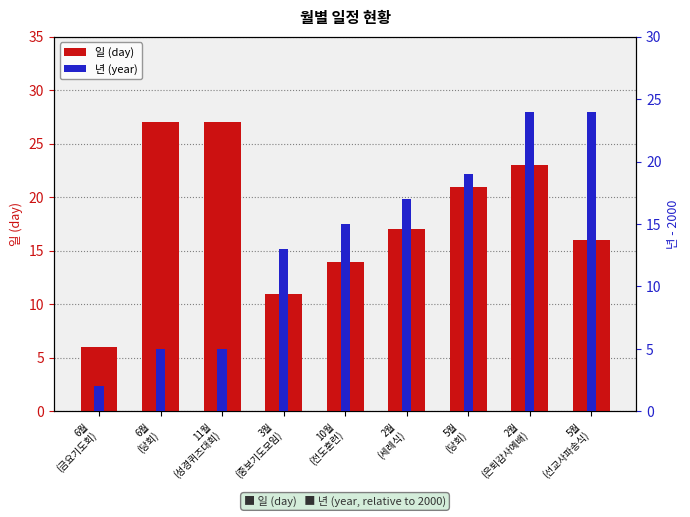

Is it true that 년 (year) equals 24 at 2월
(은퇴감사예배)?

True